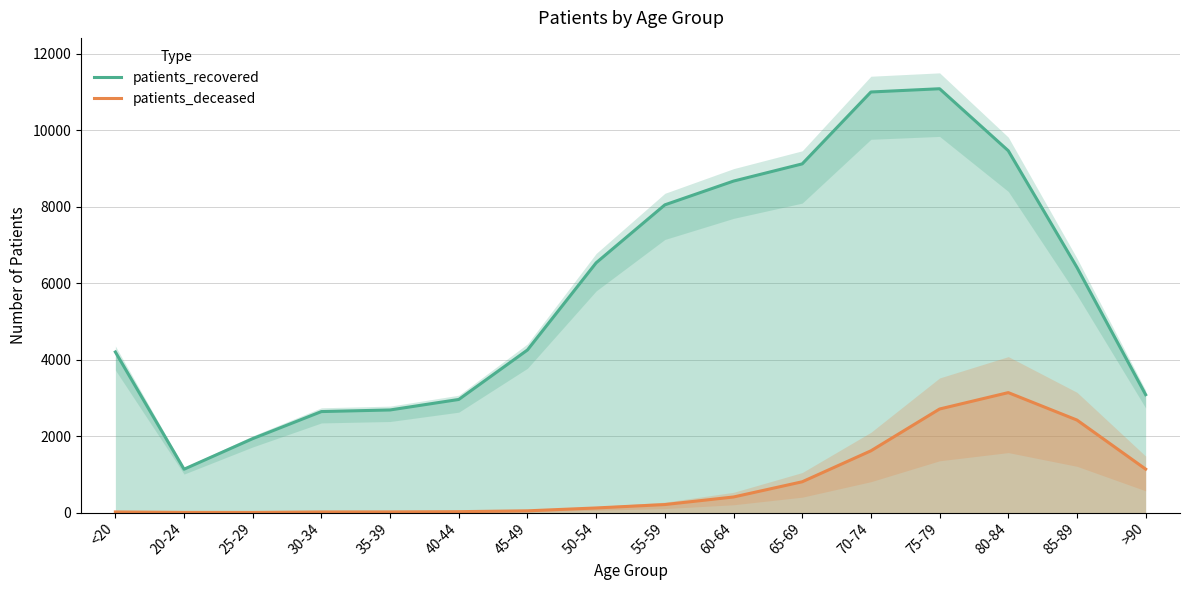

List the series in order of their overall mean, highest first.

patients_recovered, patients_deceased